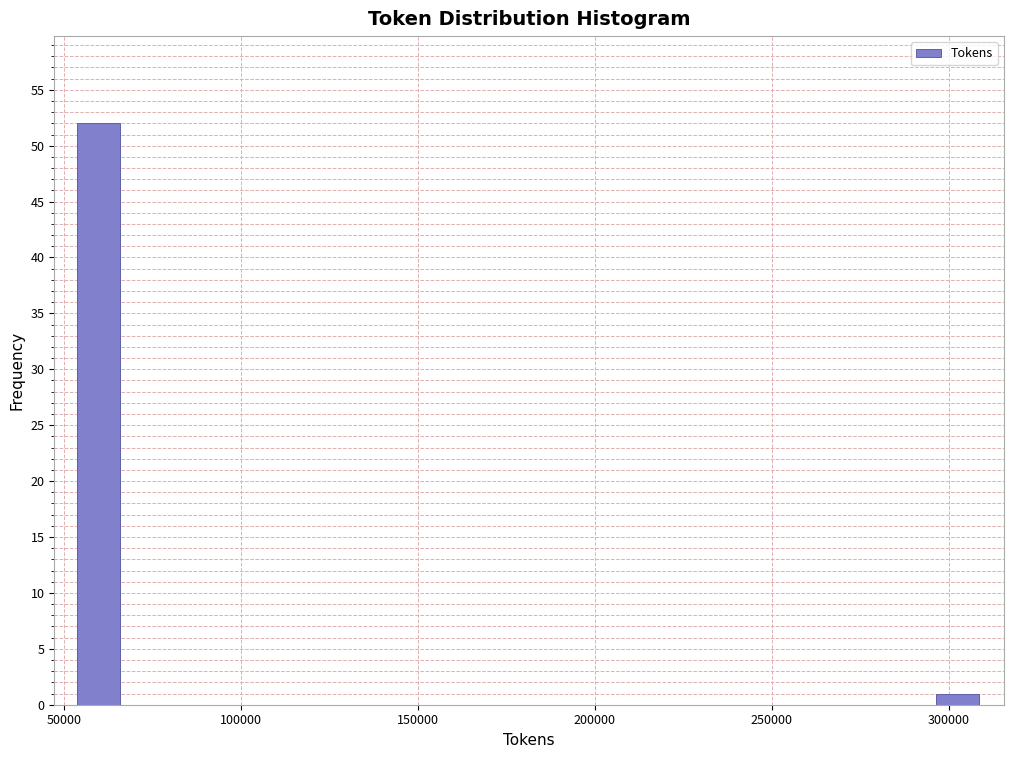

Around what value on the x-axis is the tallest bar? Give the approximate position of its centre, as read against the axis.

60000